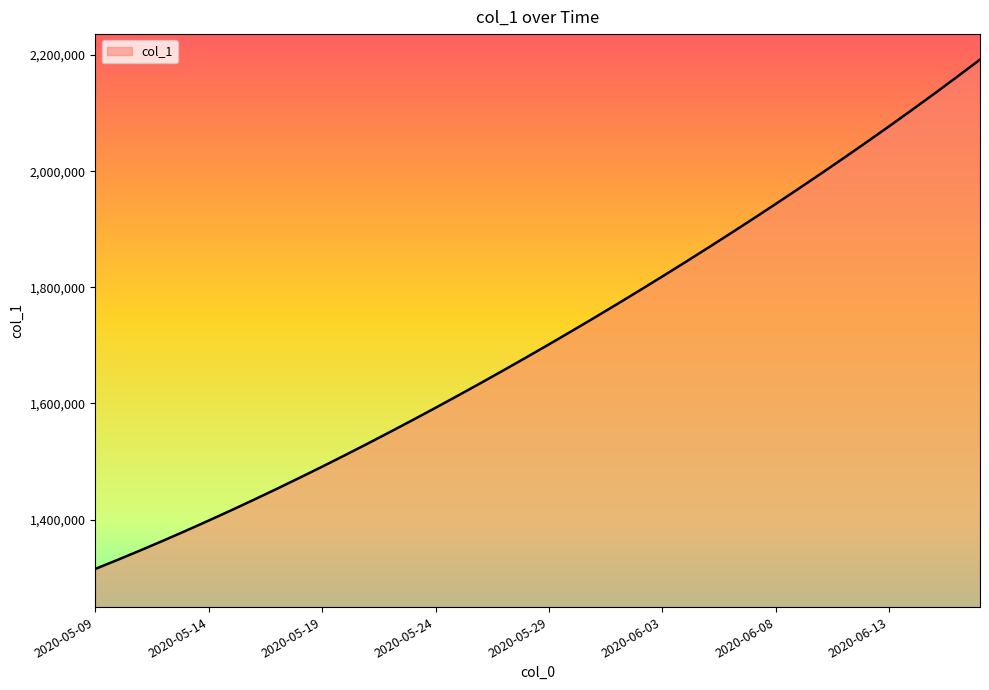

What is the average value?

1712035.0